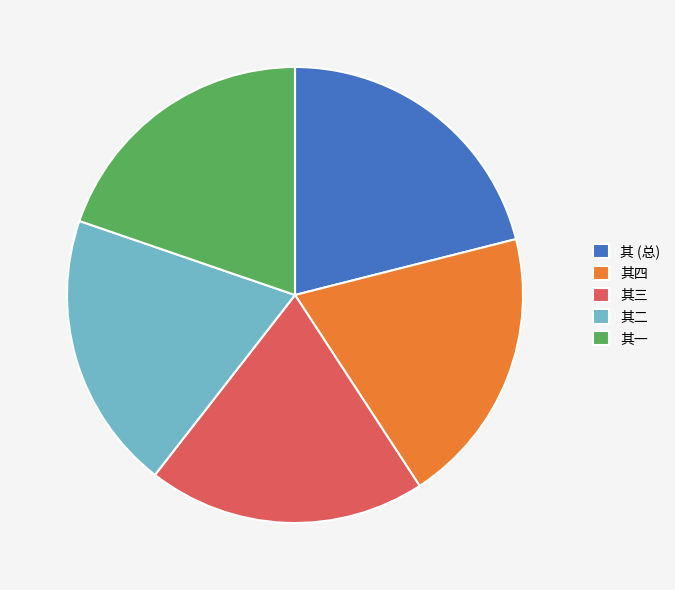

How many segments does this pie chart have?

5